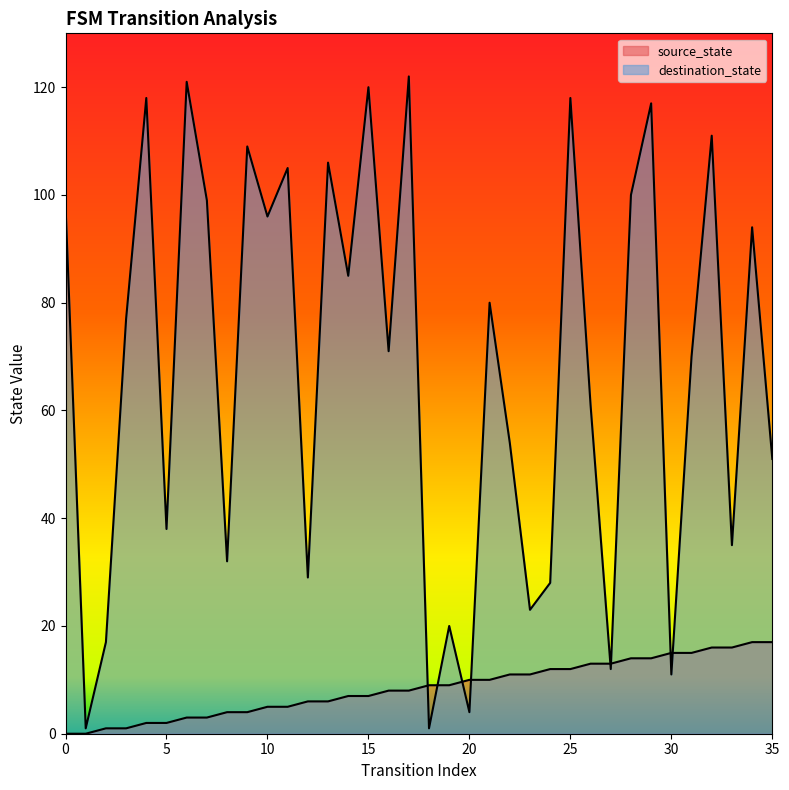

What is the spread (max minus min) of values at 19?

11